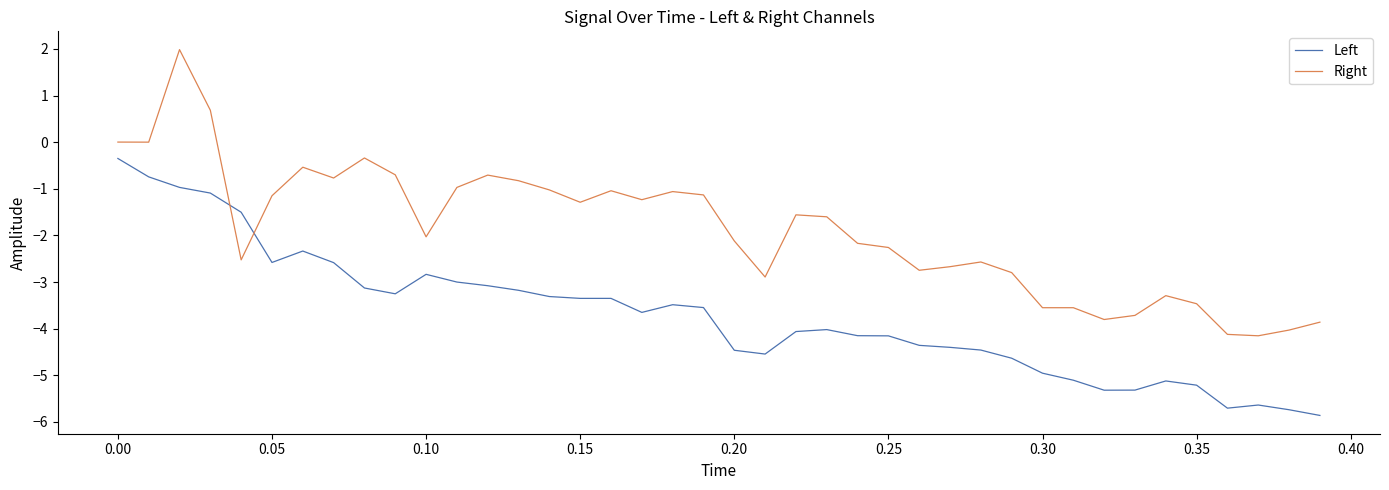

Is this an area chart (filled region under the line)?

No